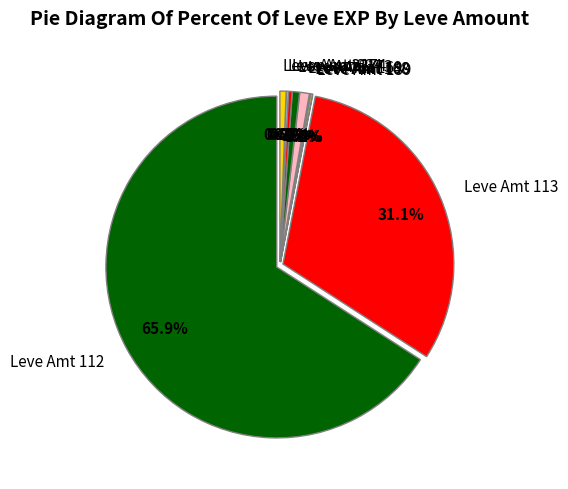

Is Orange Juice the majority of the pie?

No